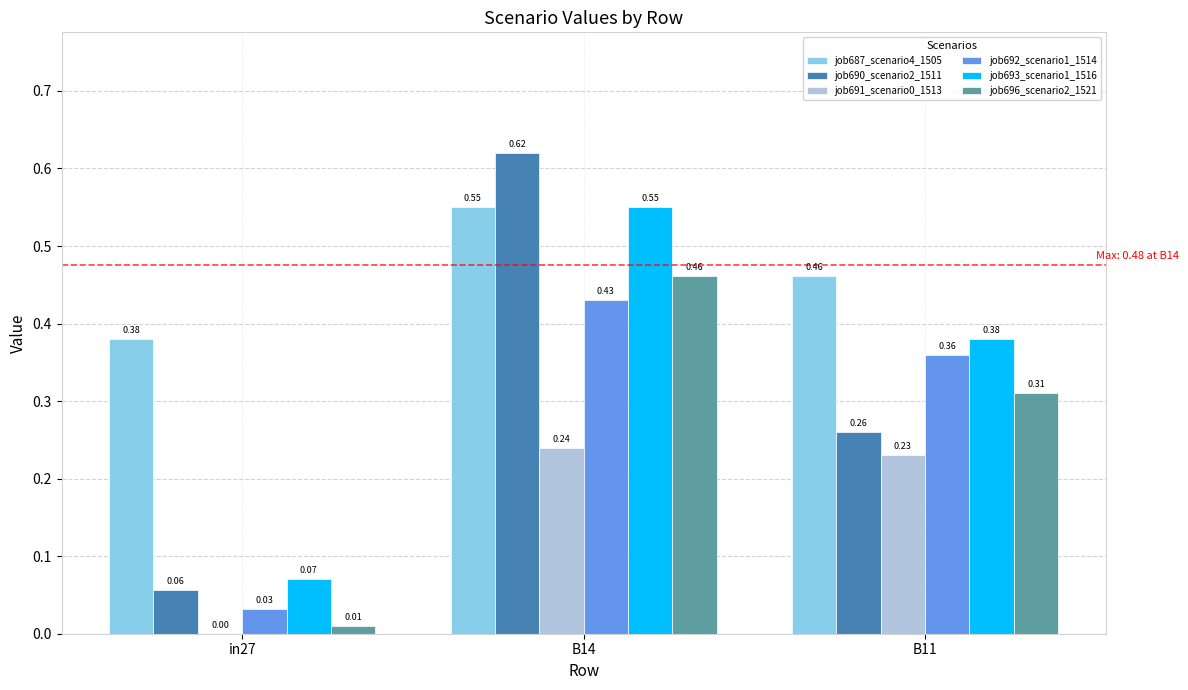

Which series has the widest spread of values?

job690_scenario2_1511